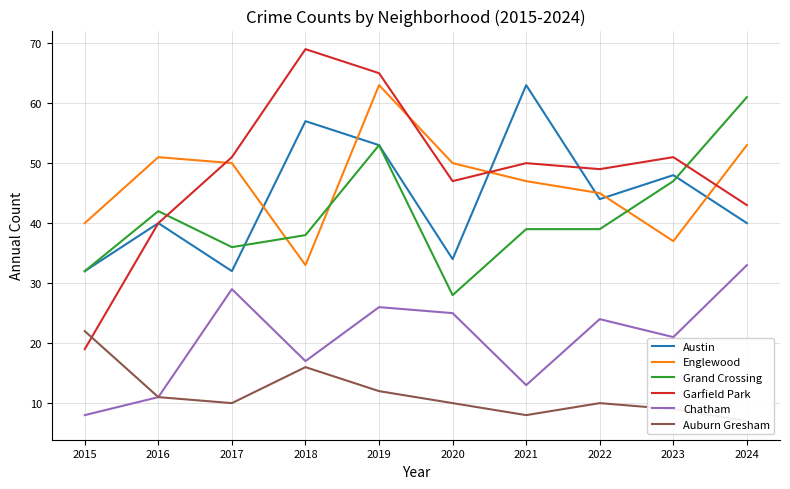

In Auburn Gresham, how many points are higher than both neighbors (excluding endpoints)?

2